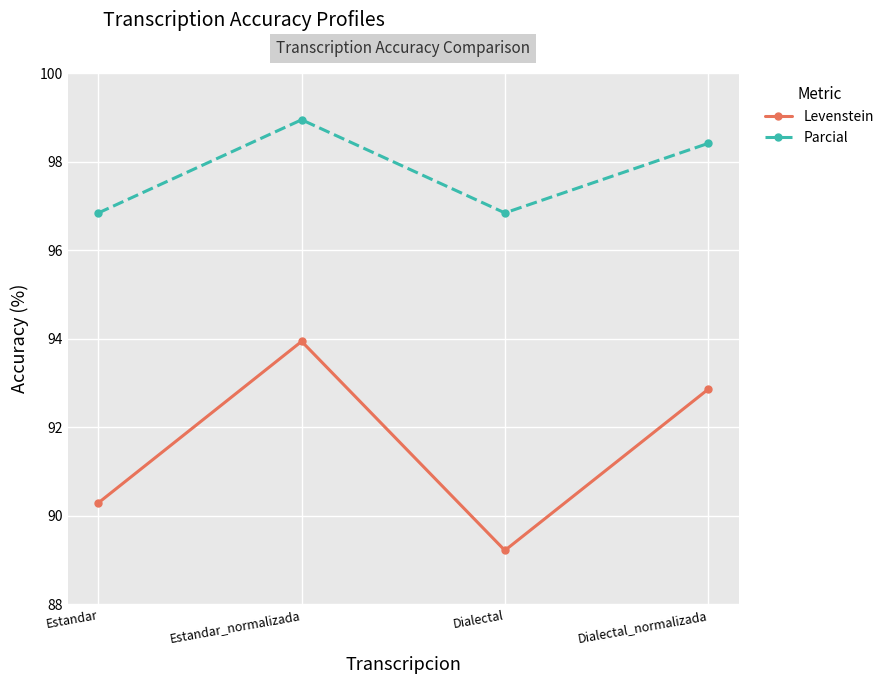

Count the Parcial values in the range 96 to 98.

2